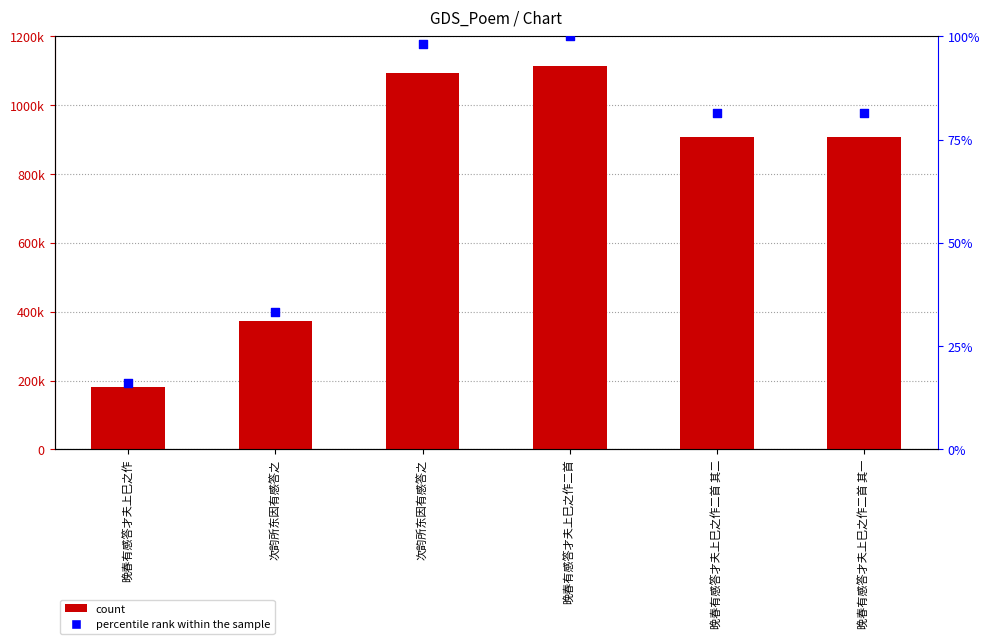

Which series contains the highest Y value?

col_0